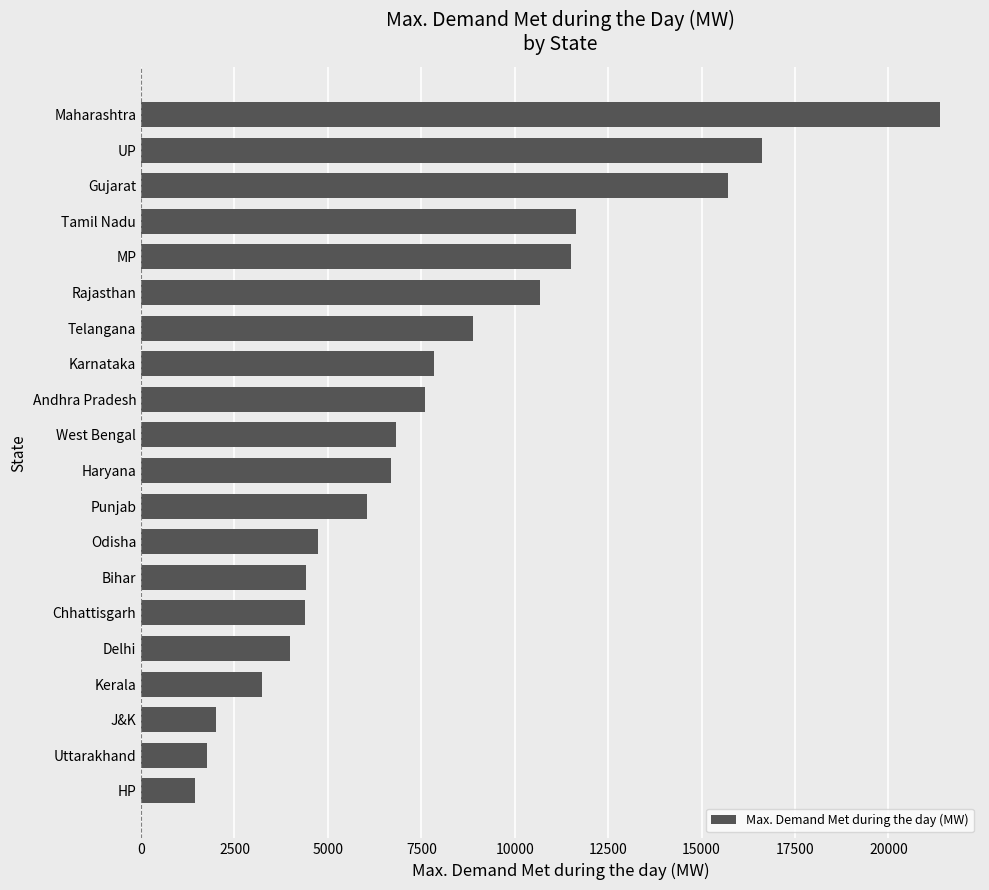

What is the average value?

7870